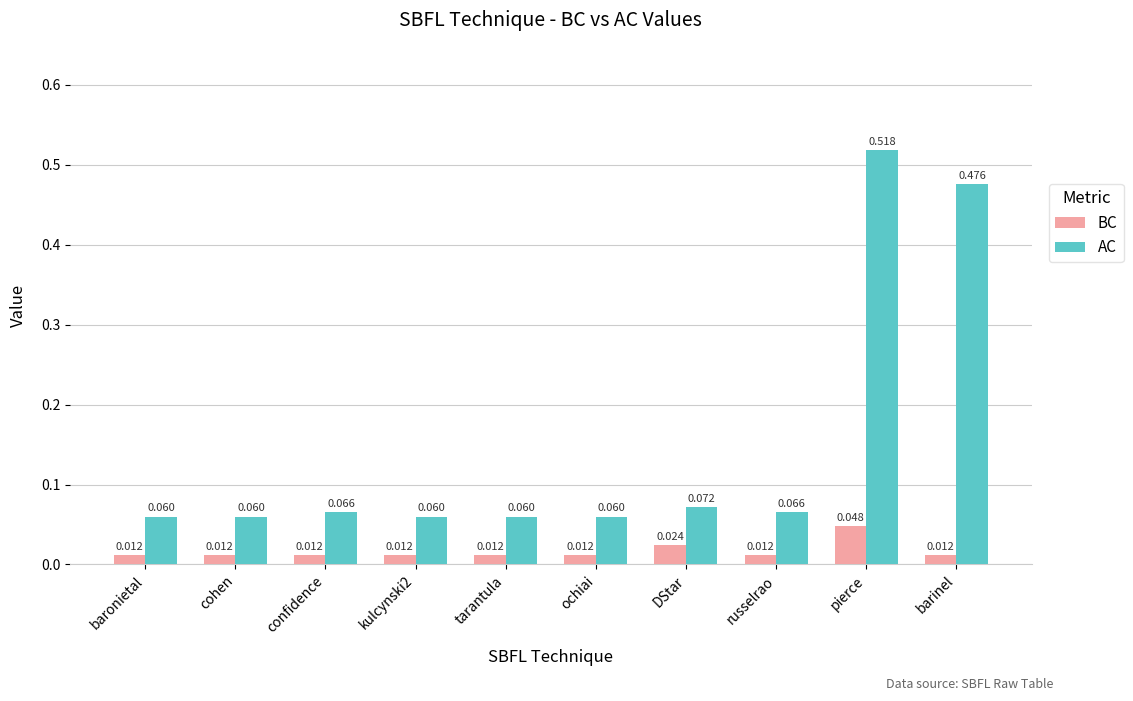

What are all the series names shown in the legend?

BC, AC